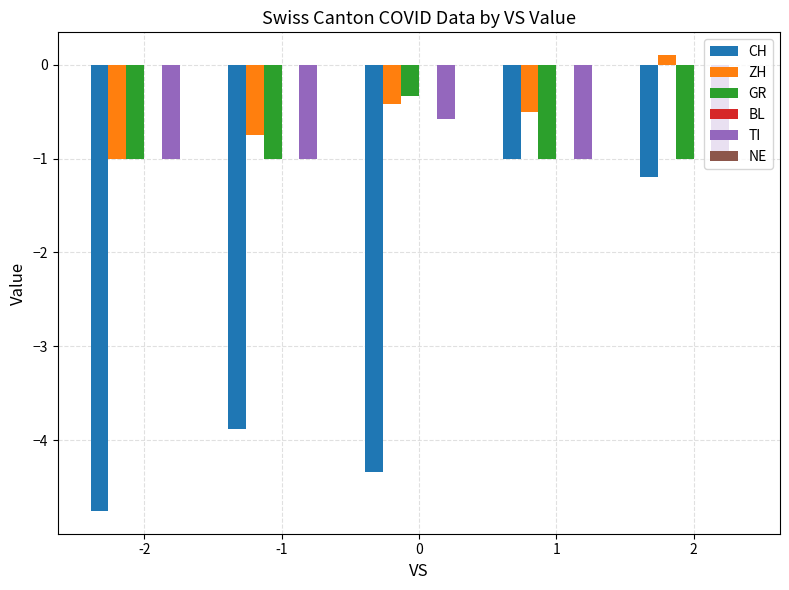

What is the value of the CH bar at the 3rd from the left?

-4.3